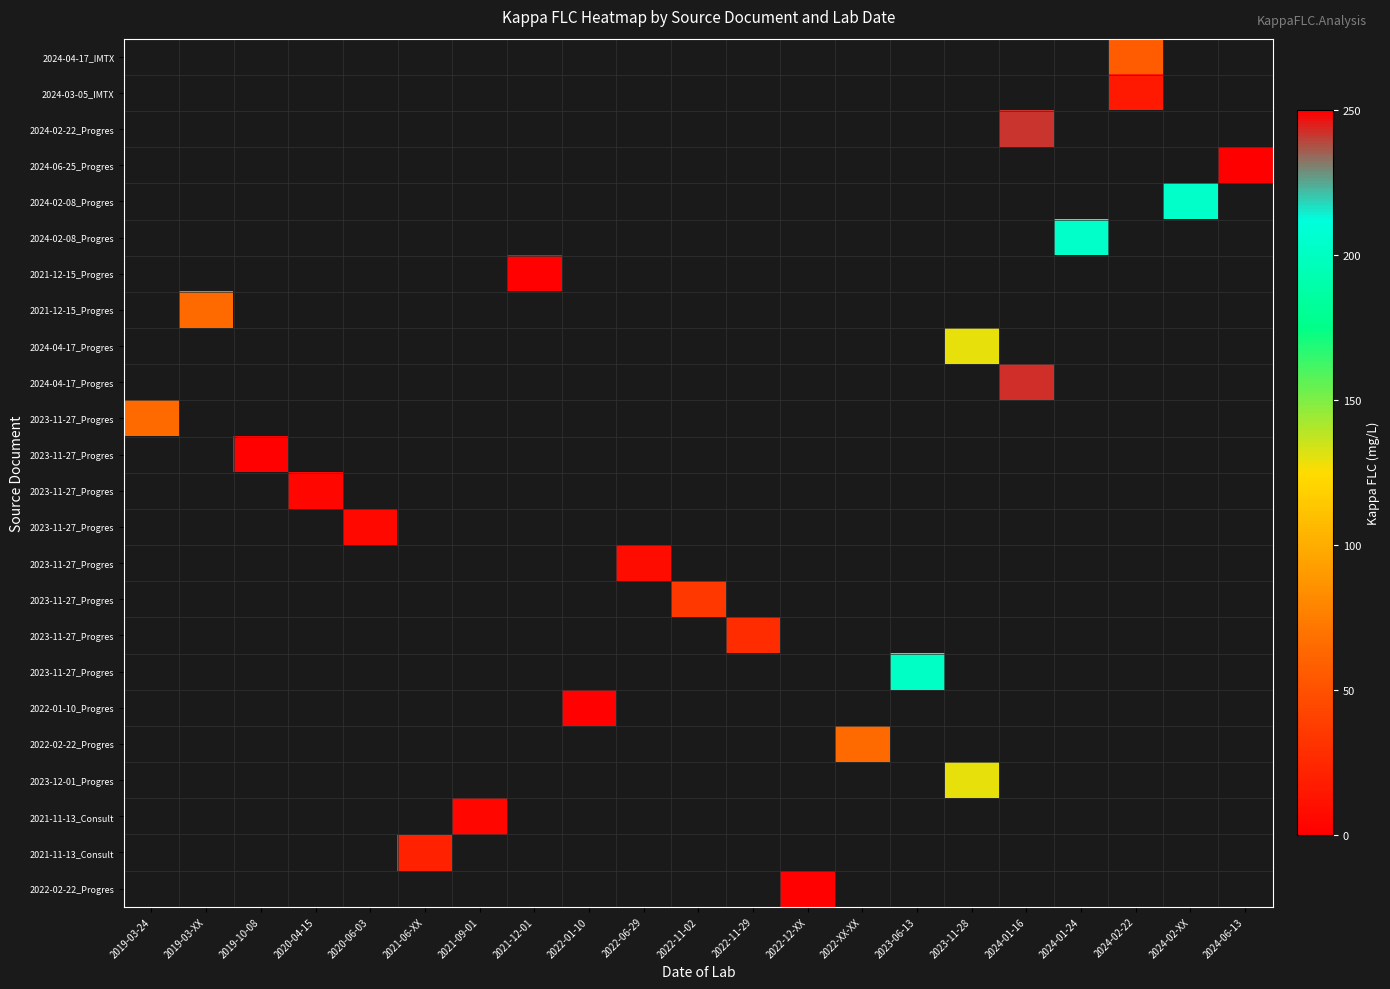

What is the greatest value displayed?

242.7